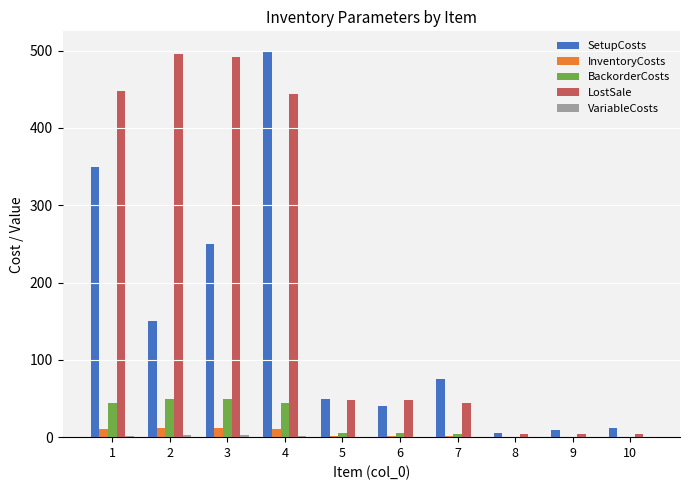

The value of InventoryCosts at 3 is 12.3. True or false?

True